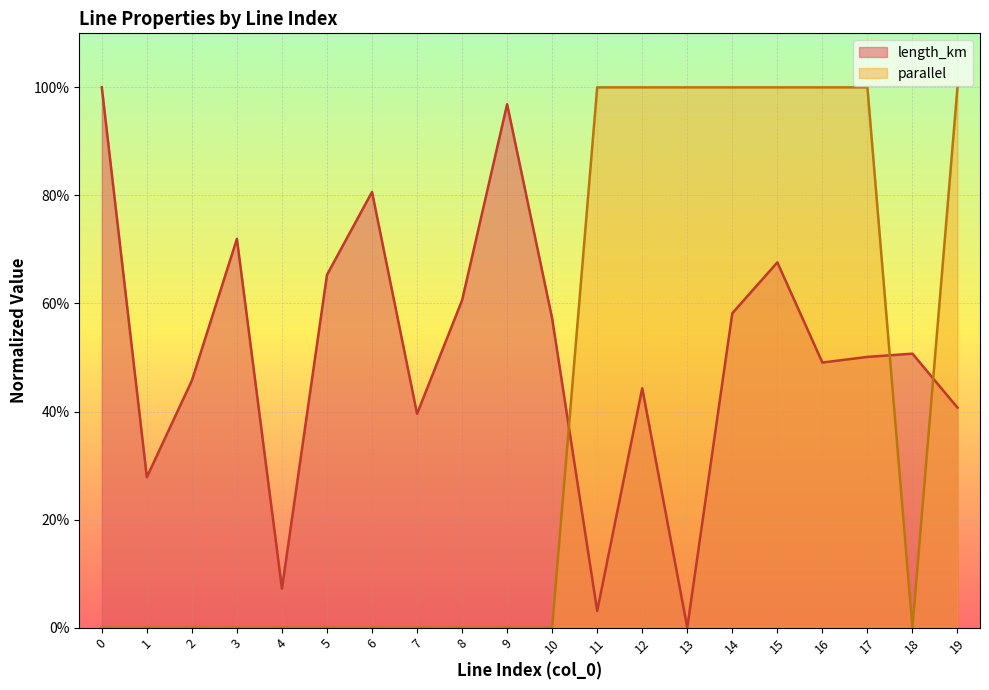

Is it true that parallel equals -0.4 at 4?

False